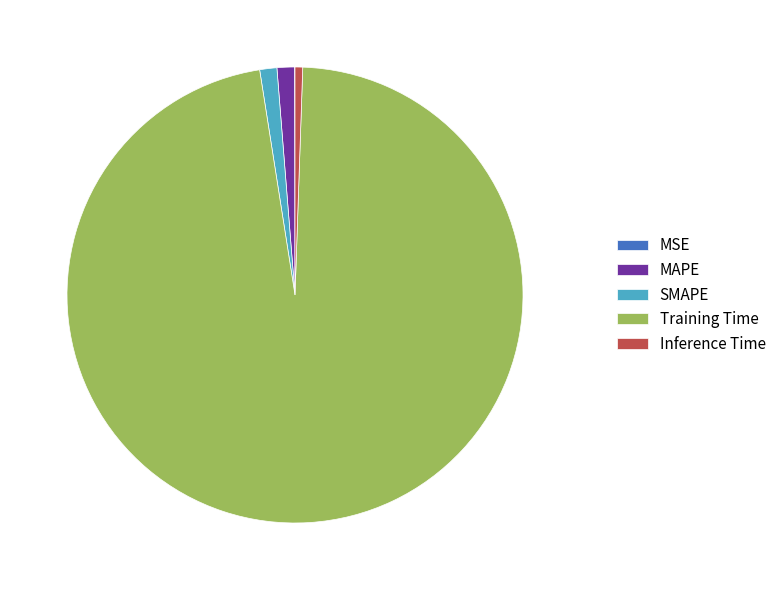

Is there any slice that represents more than half of the pie?

Yes